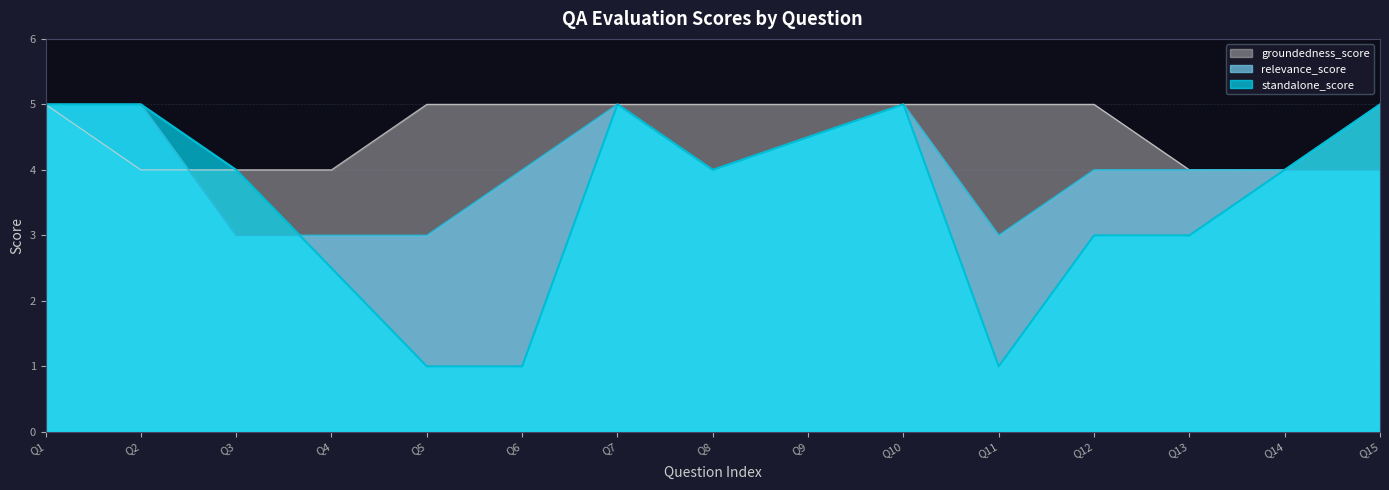

Which series has the largest range (max minus min)?

standalone_score